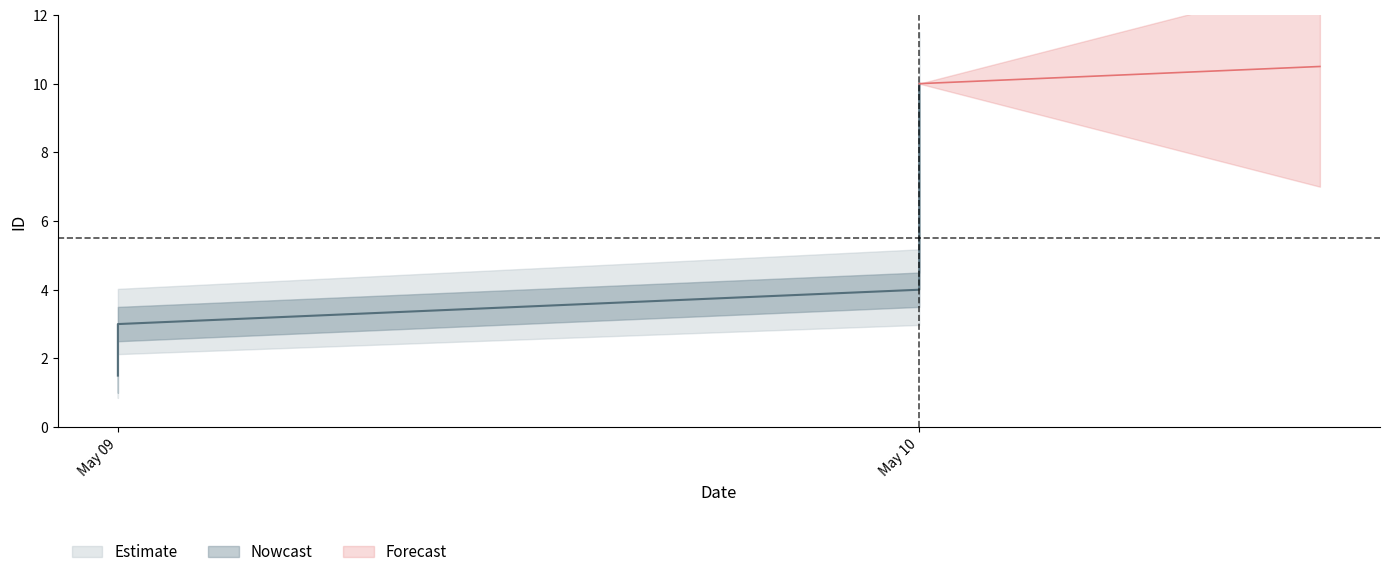

True or false: id_lower and id_mid cross at least once.

False